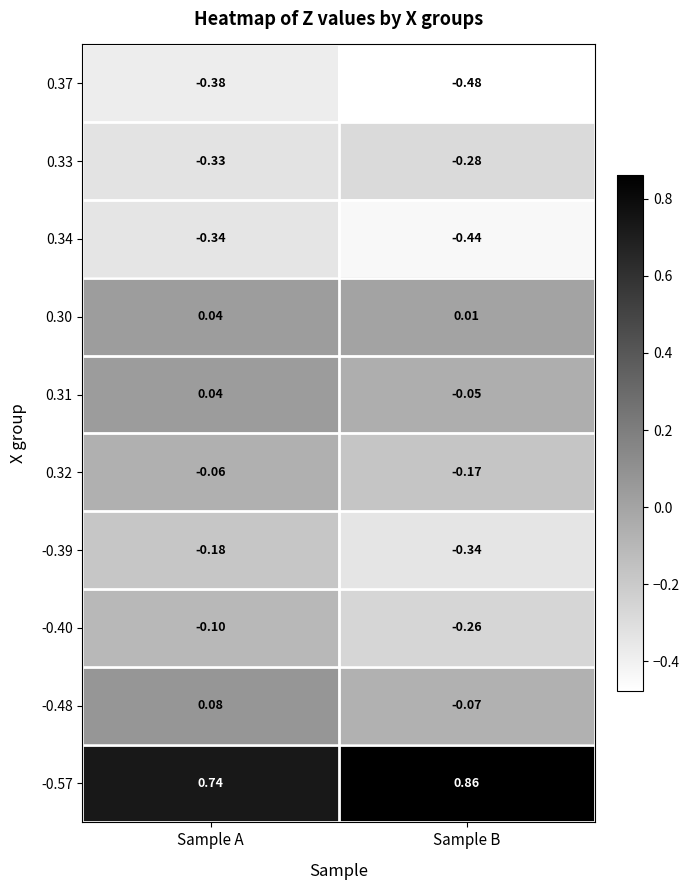

Is the value of 0.31 at Sample B greater than the value of 0.32 at Sample A?

Yes